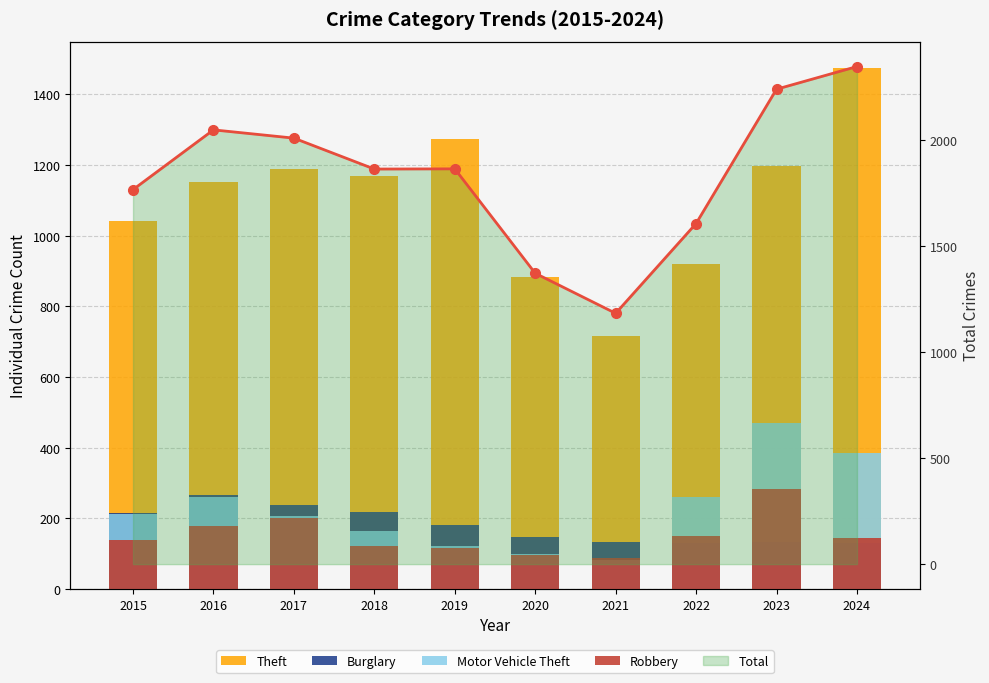

Reading left to right, what are all the values shown in this chart?

Theft: 2015=1041	2016=1151	2017=1188	2018=1170	2019=1272	2020=884	2021=716	2022=920	2023=1198	2024=1475
Burglary: 2015=216	2016=266	2017=237	2018=218	2019=182	2020=146	2021=134	2022=130	2023=133	2024=130
Motor Vehicle Theft: 2015=212	2016=259	2017=208	2018=163	2019=123	2020=99	2021=82	2022=259	2023=470	2024=386
Robbery: 2015=139	2016=178	2017=202	2018=121	2019=116	2020=97	2021=88	2022=151	2023=284	2024=144
Total Line: 2015=1768	2016=2050	2017=2011	2018=1865	2019=1866	2020=1373	2021=1184	2022=1608	2023=2242	2024=2349